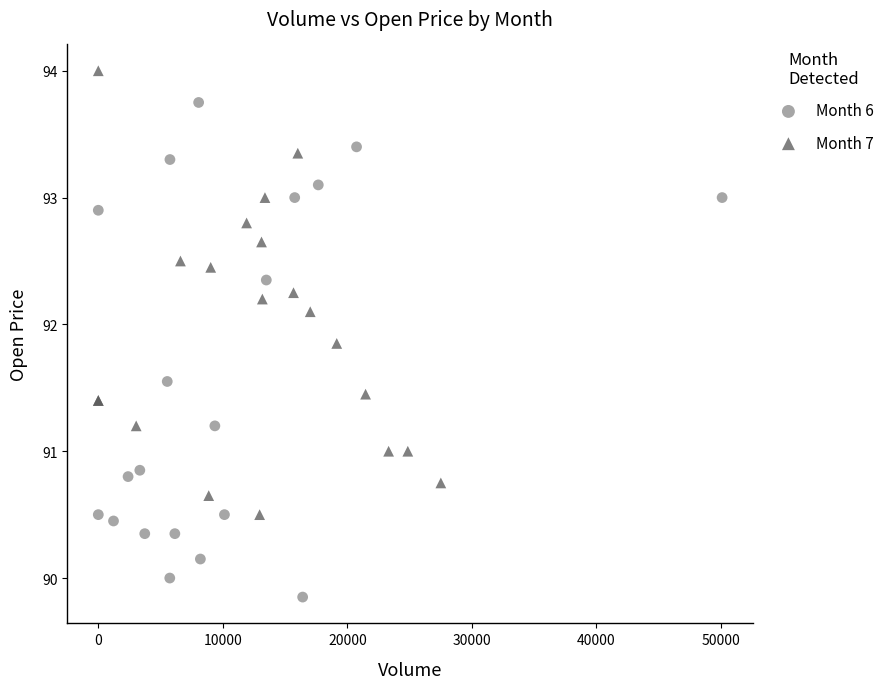

Which series reaches the minimum Y coordinate?

Month 6